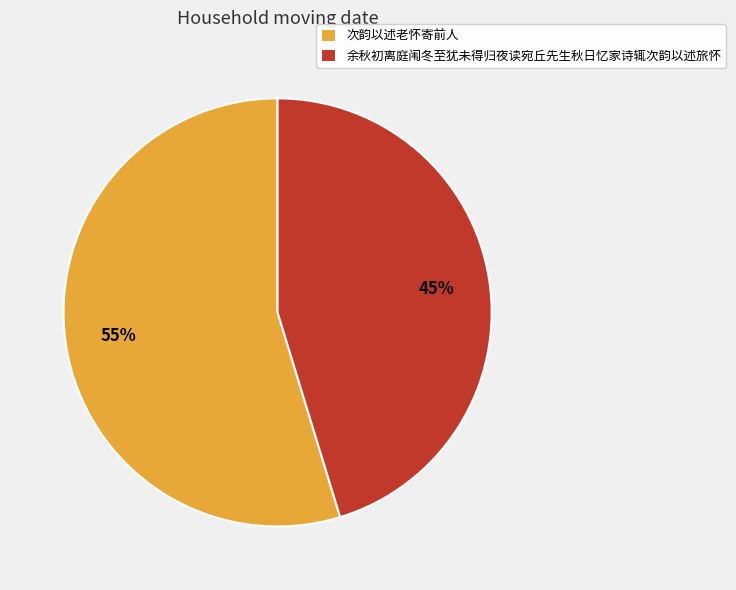

Which category has the biggest portion of the pie?

次韵以述老怀寄前人